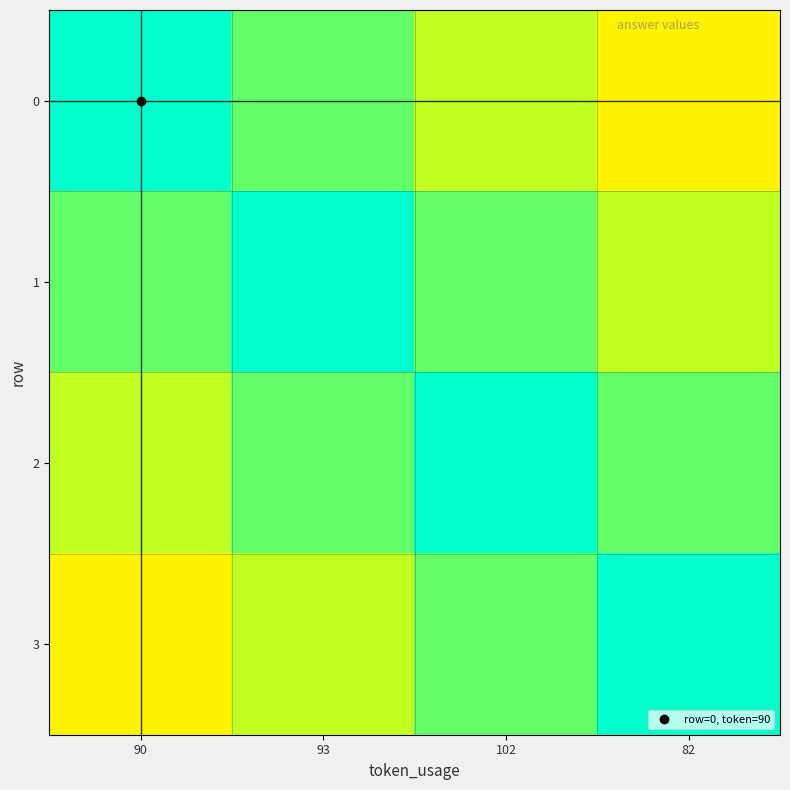

Which label corresponds to the largest value in the chart?

90